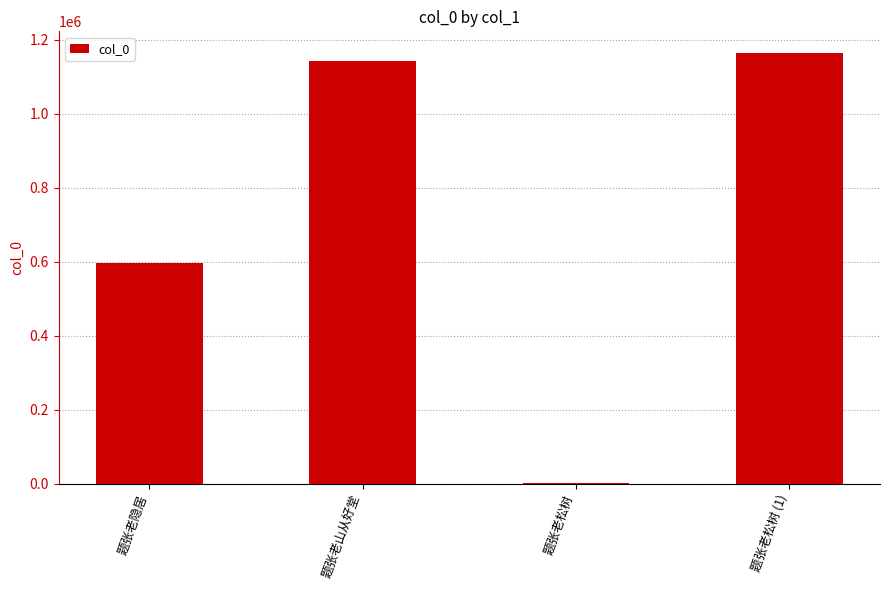

Approximately how many times larger is the value at 题张老松树 (1) compared to 题张老山从好堂?

1.0